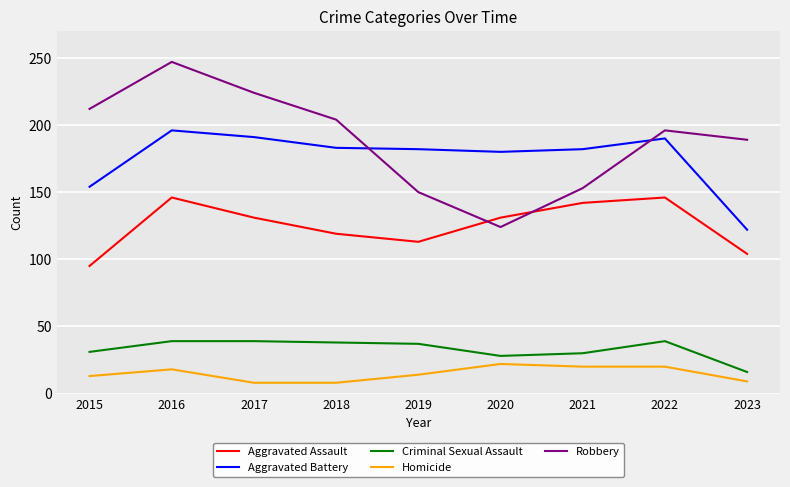

True or false: Homicide and Aggravated Assault intersect in this chart.

False